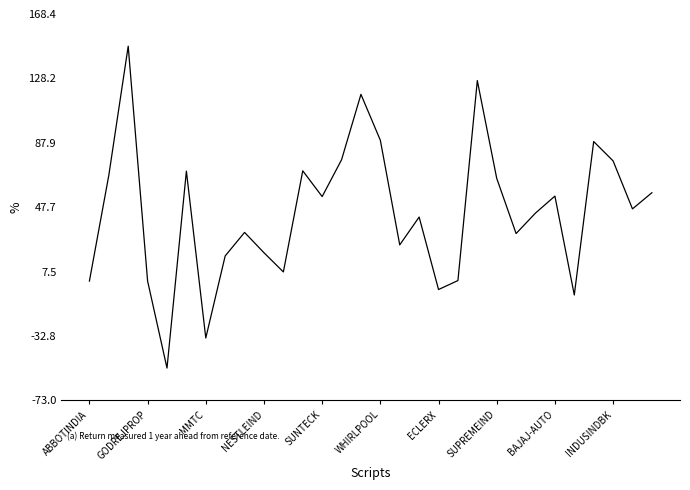

What is the difference between the maximum and minimum values?

201.2